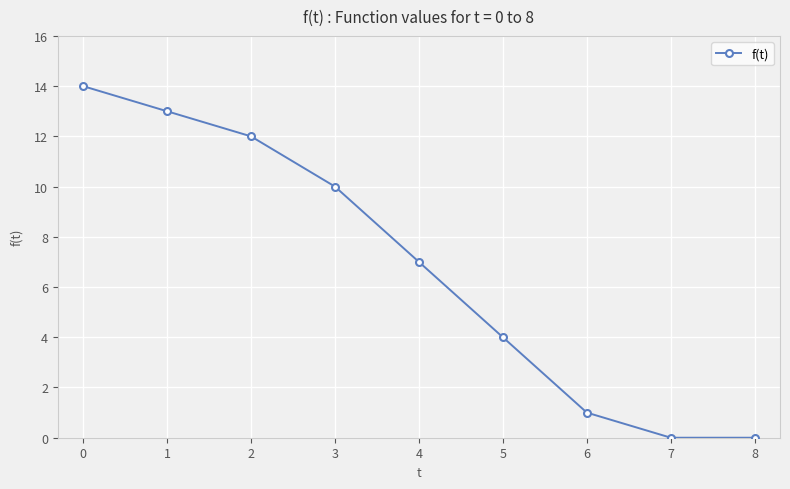

The chart shows a value of 21 at 1. True or false?

False